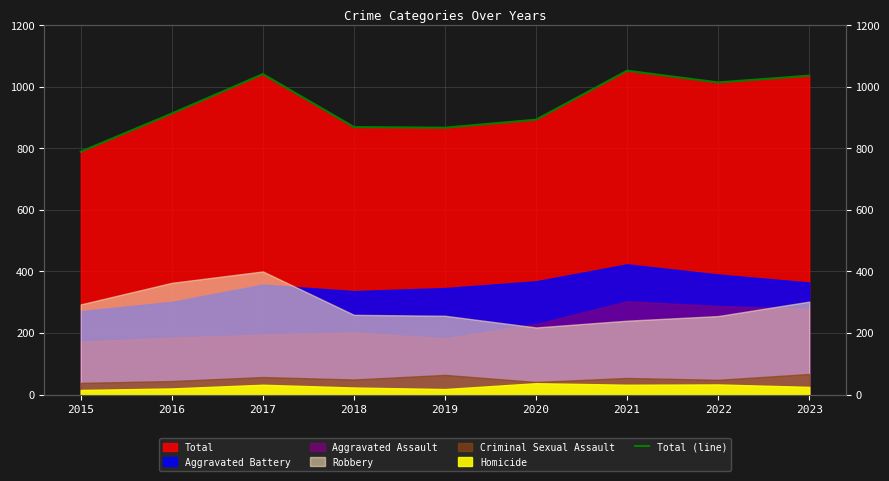

At which category does the chart reach its peak across all series?

2021